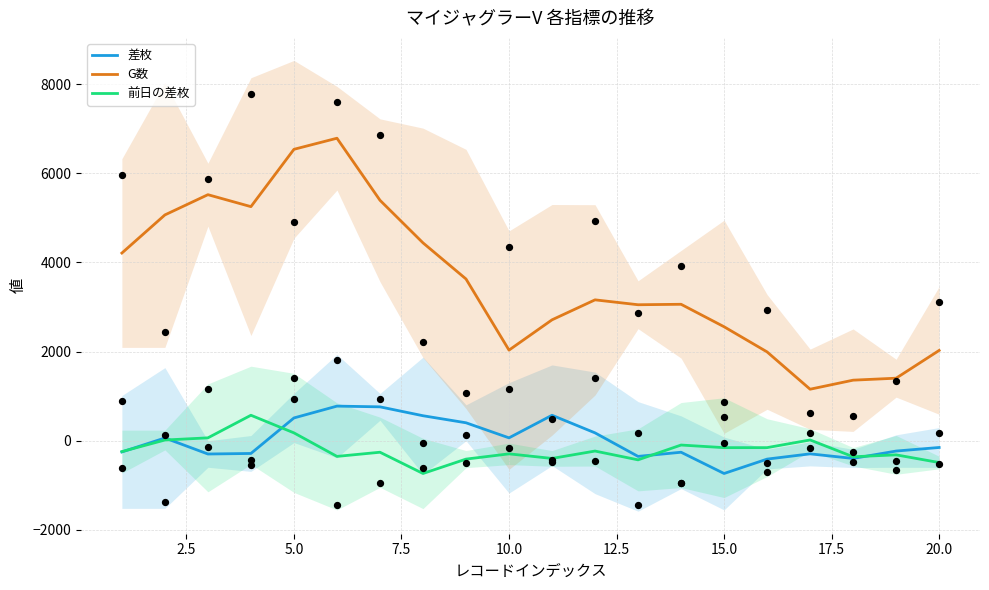

True or false: 差枚 and G数 cross at least once.

False